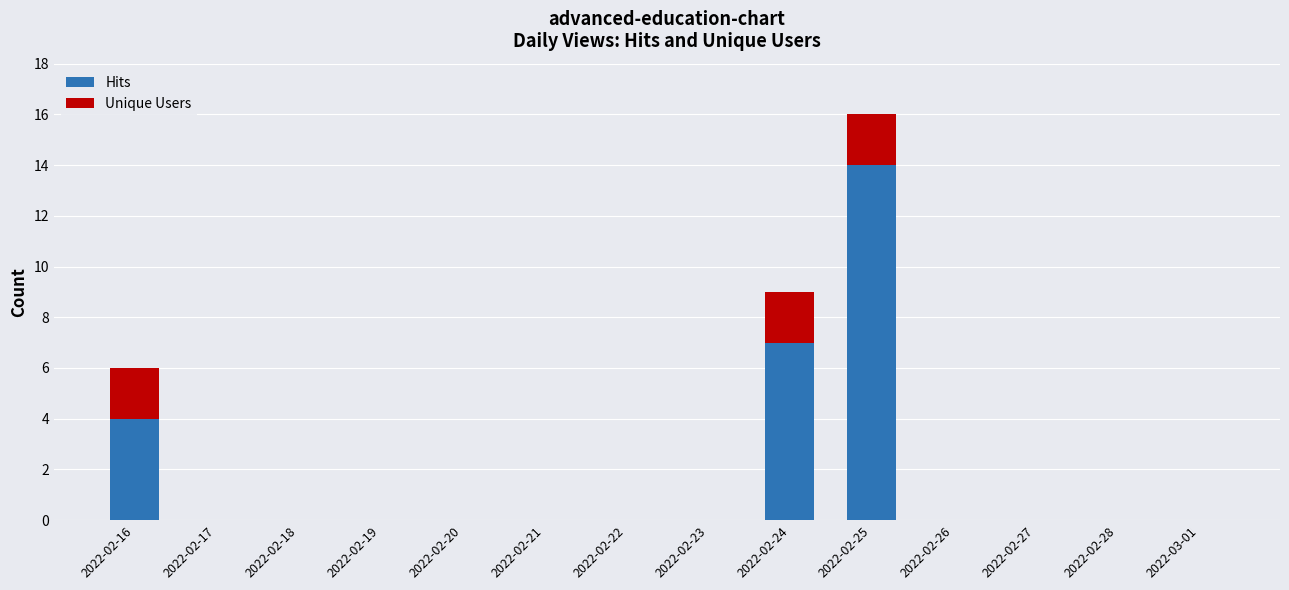

What is the maximum value for Hits?

14